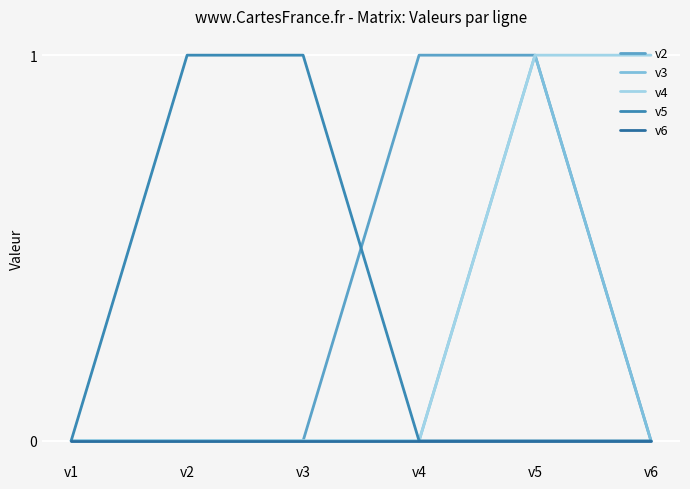

Reading left to right, extract all data points from this chart.

v2: v1=0	v2=0	v3=0	v4=1	v5=1	v6=0
v3: v1=0	v2=0	v3=0	v4=0	v5=1	v6=0
v4: v1=0	v2=0	v3=0	v4=0	v5=1	v6=1
v5: v1=0	v2=1	v3=1	v4=0	v5=0	v6=0
v6: v1=0	v2=0	v3=0	v4=0	v5=0	v6=0